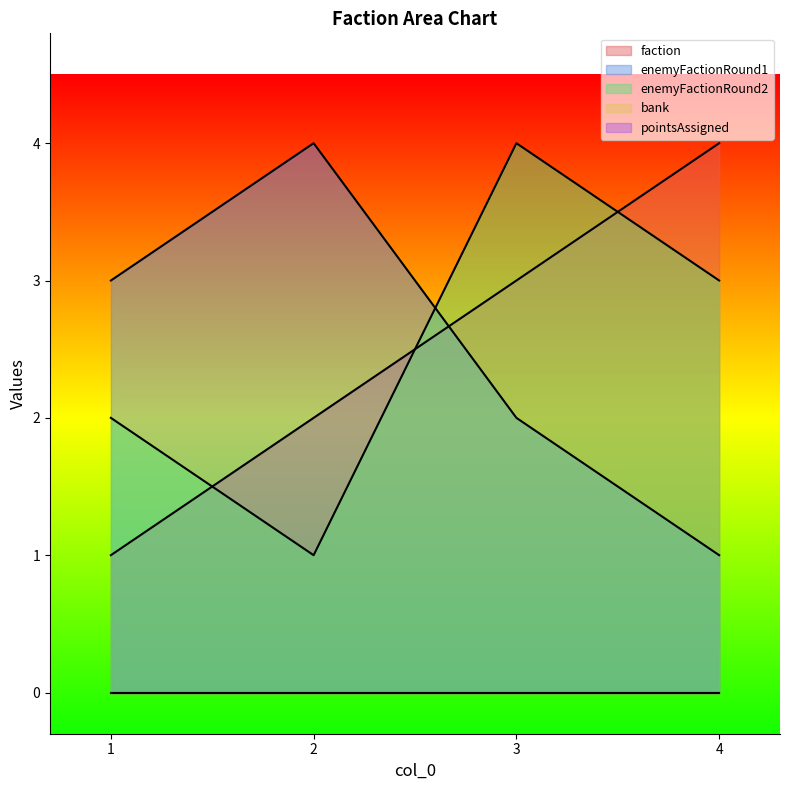

How many times do enemyFactionRound1 and faction cross each other?

1